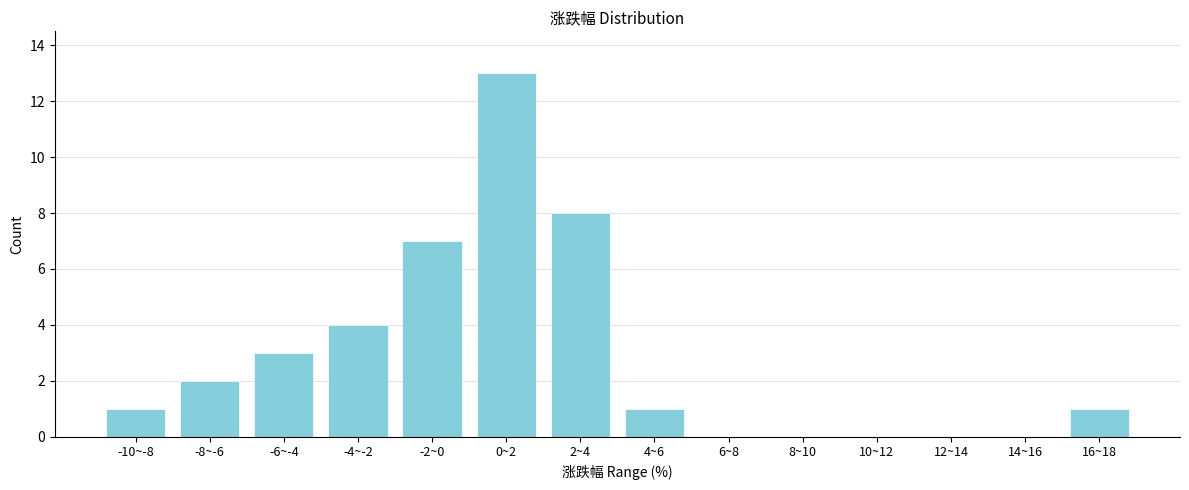

Reading right to left, extract all data points from this chart.

16~18=1	14~16=0	12~14=0	10~12=0	8~10=0	6~8=0	4~6=1	2~4=8	0~2=13	-2~0=7	-4~-2=4	-6~-4=3	-8~-6=2	-10~-8=1